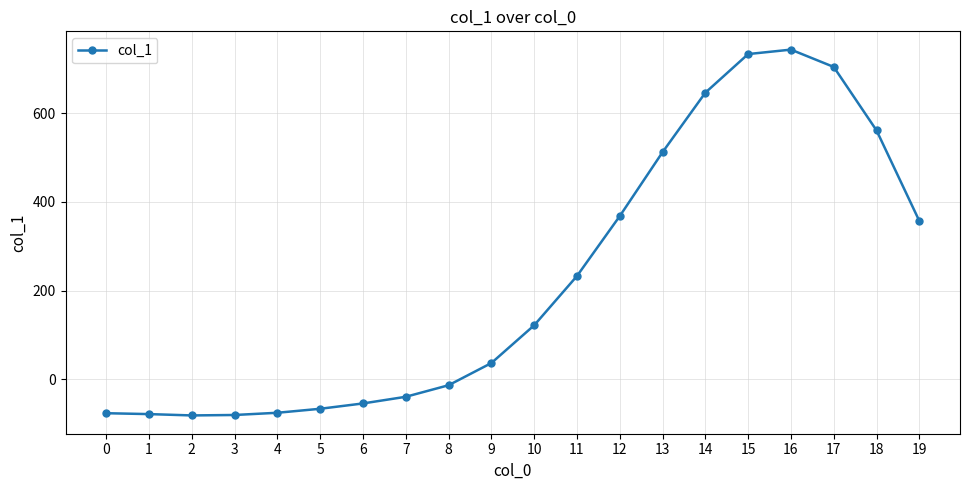

What is the minimum value shown in the chart?

-81